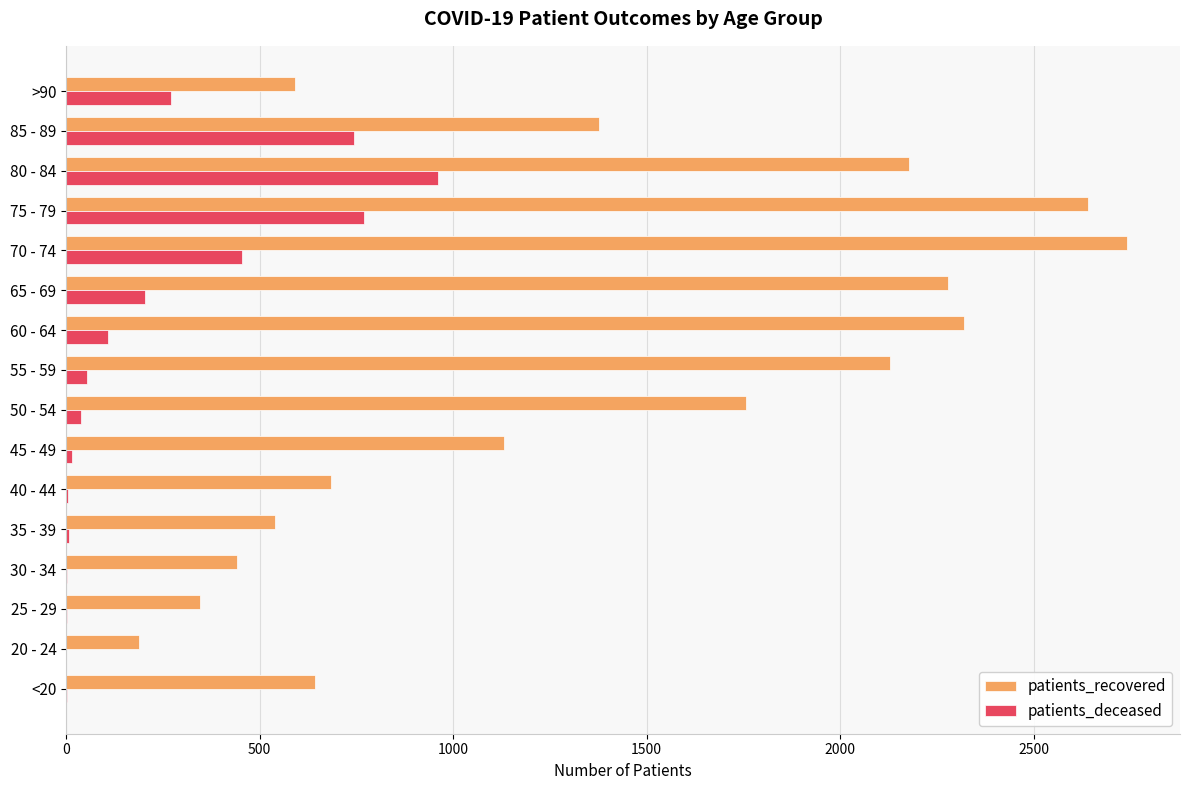

At which label does patients_recovered reach its peak?

70 - 74